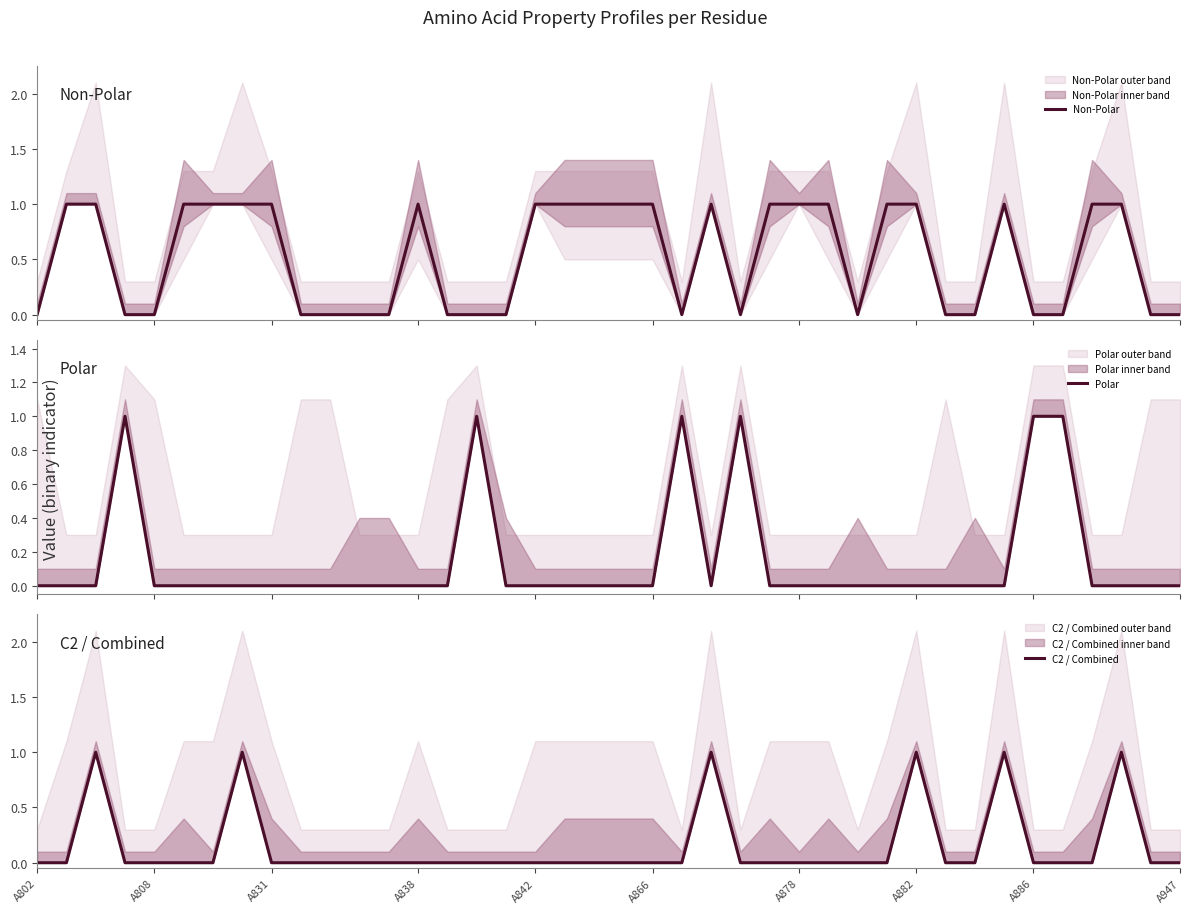

At which category is the sum across all series the highest?

A831